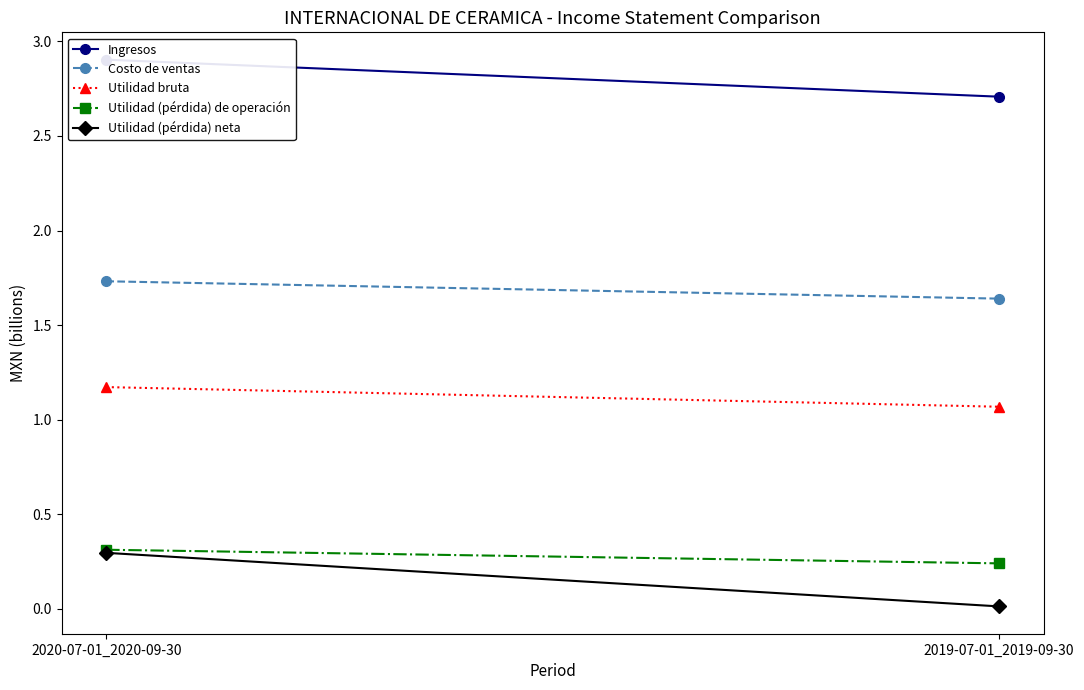

Which category has the highest value across all series?

2020-07-01_2020-09-30